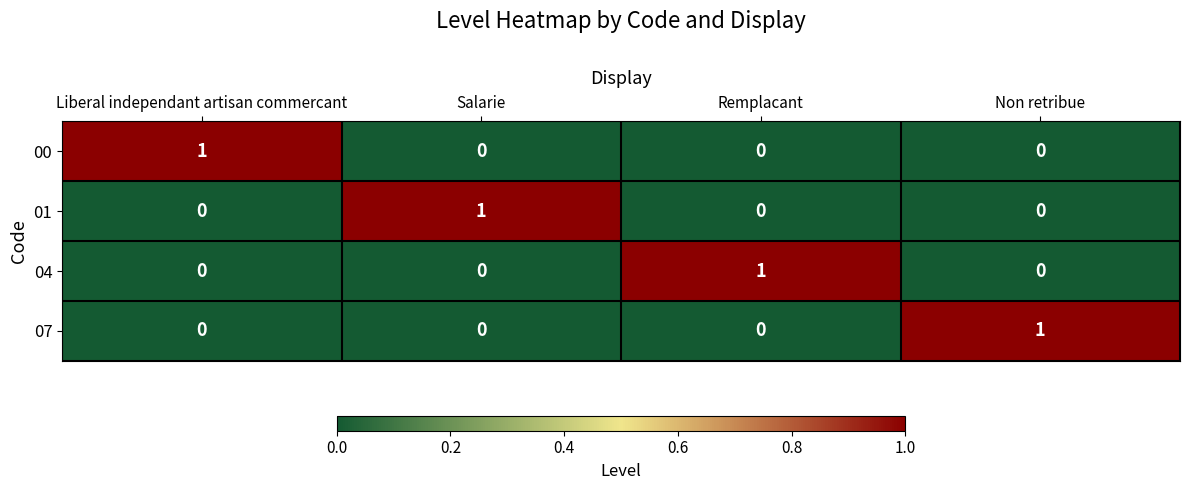

At how many categories does at least one series exceed 0?

4